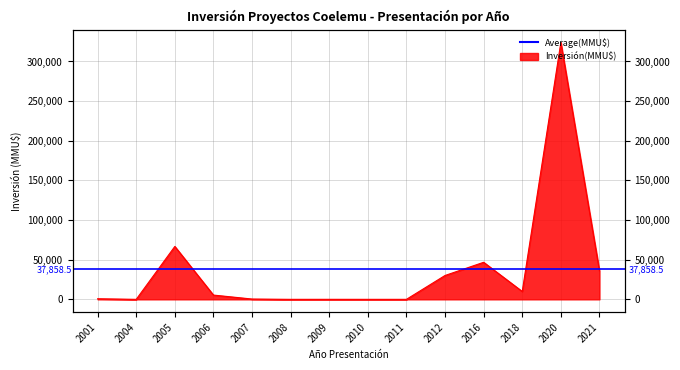

The chart shows a value of 100131 at 2008. True or false?

False